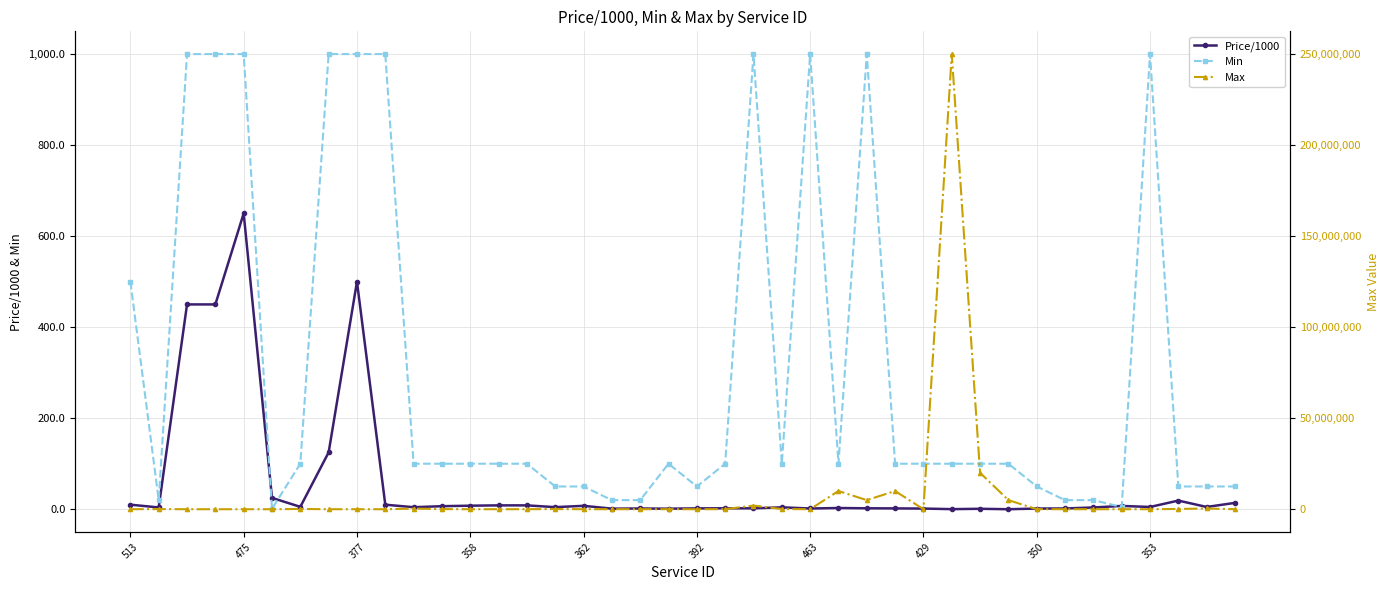

How many lines are shown in the chart?

3